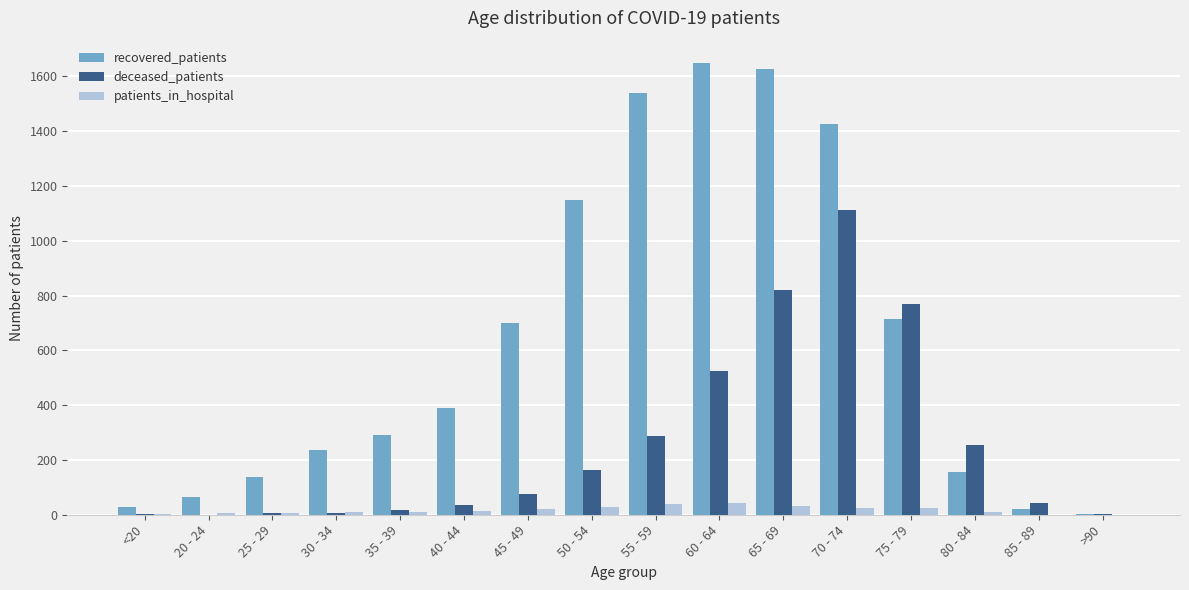

What is the sum of all patients_in_hospital values?

268